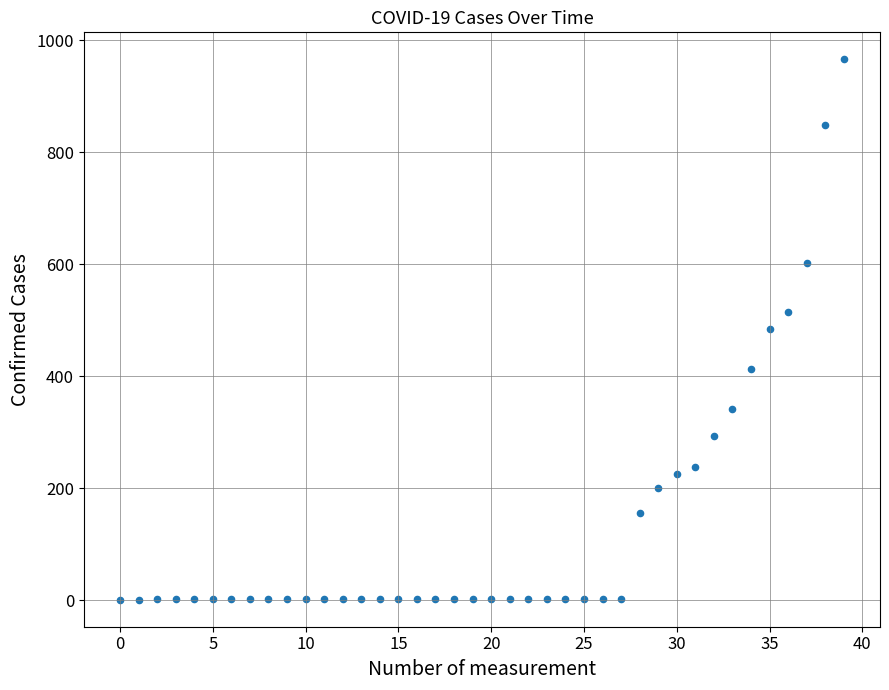

What is the range of Y values (max minus min)?

965